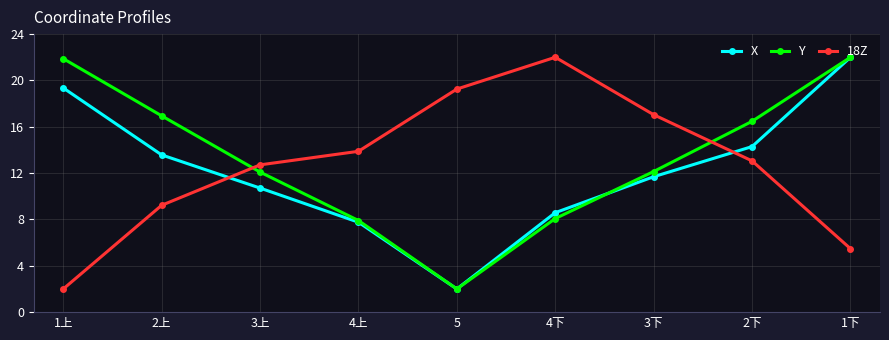

At which category is the sum across all series the highest?

1下